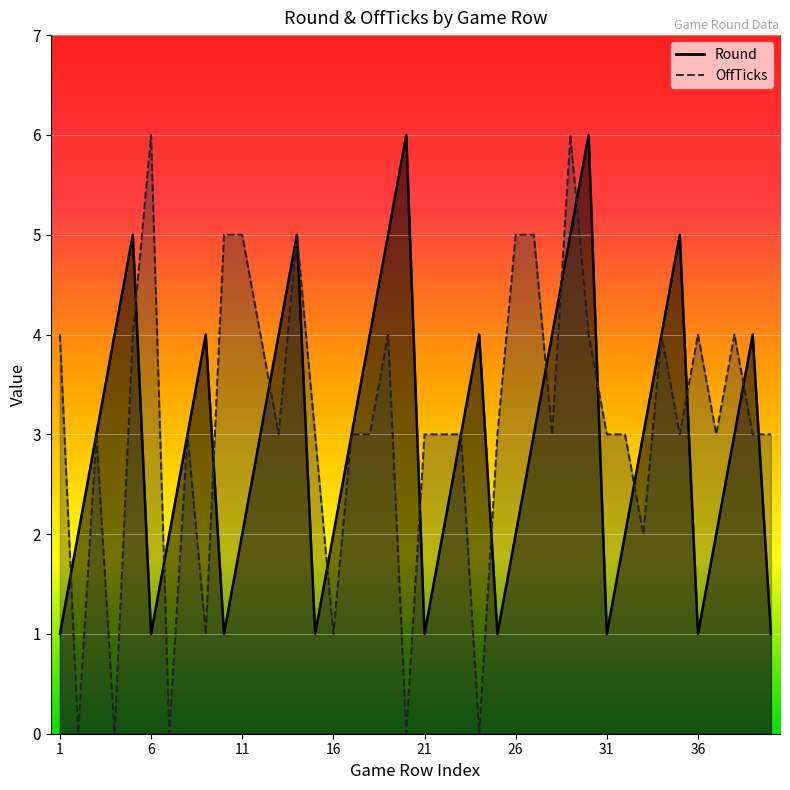

Read the Round value at 15.

1